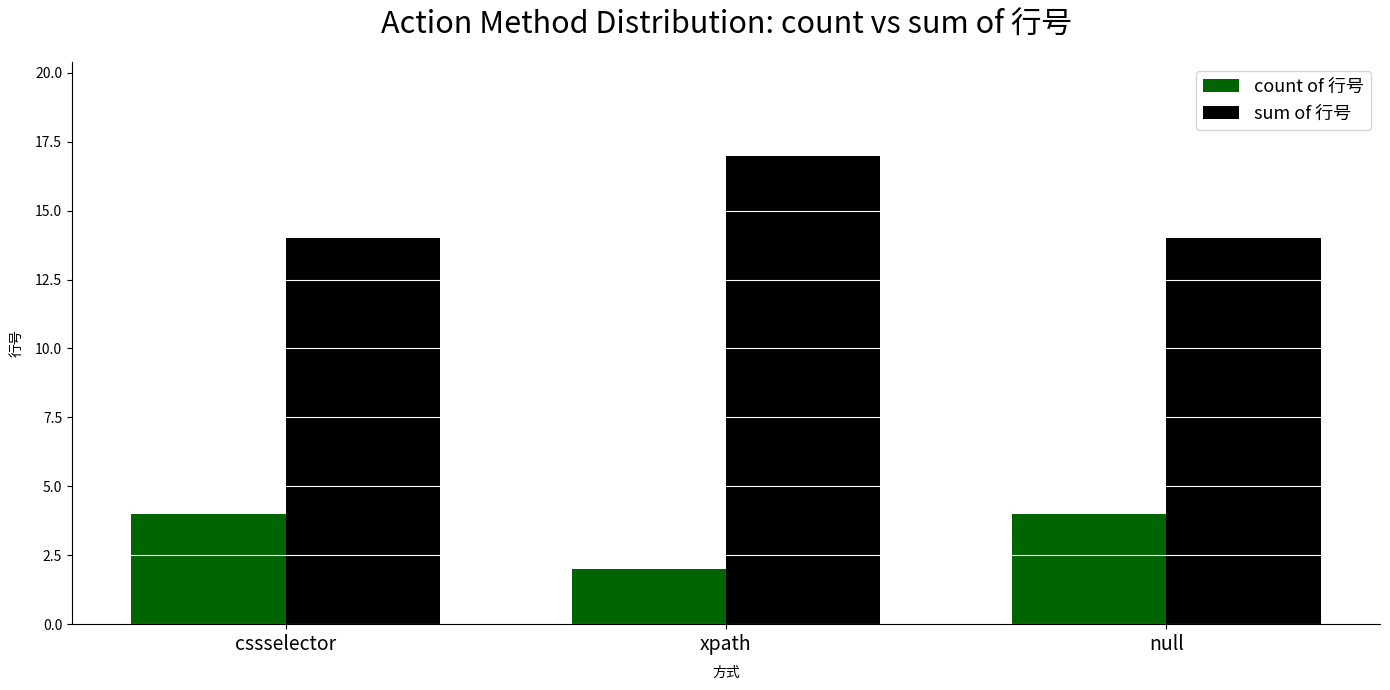

True or false: sum of 行号 has a value of 19 at cssselector.

False